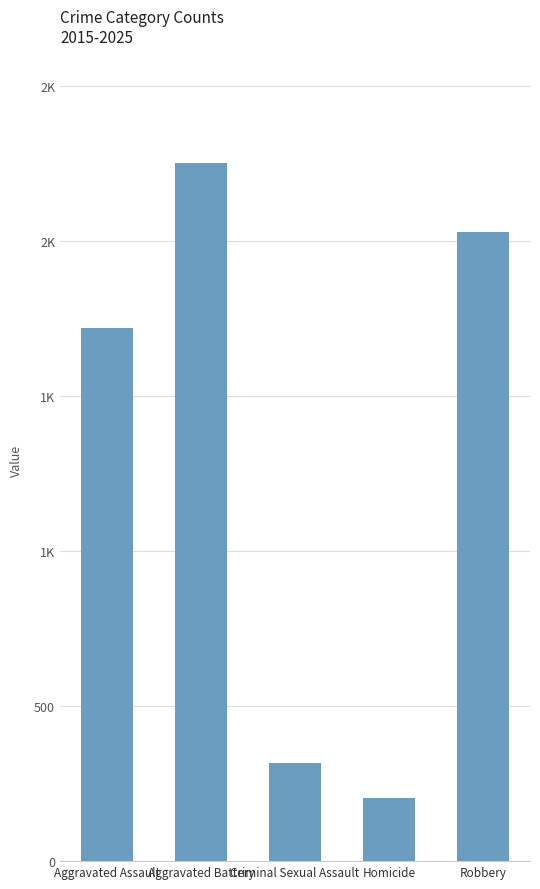

What is the average value?

1305